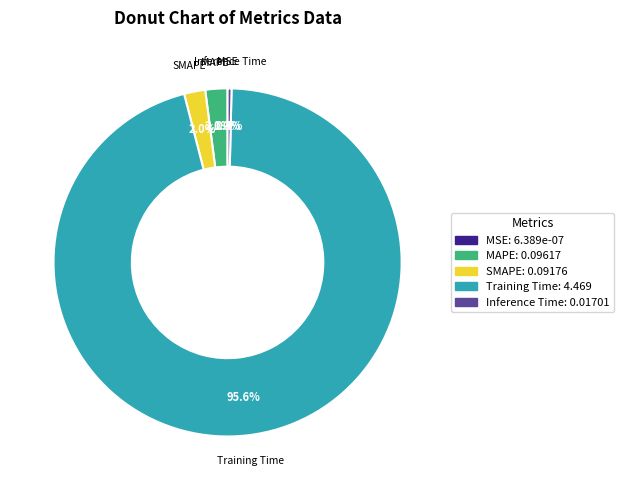

The SMAPE slice represents 2% of the pie. True or false?

True